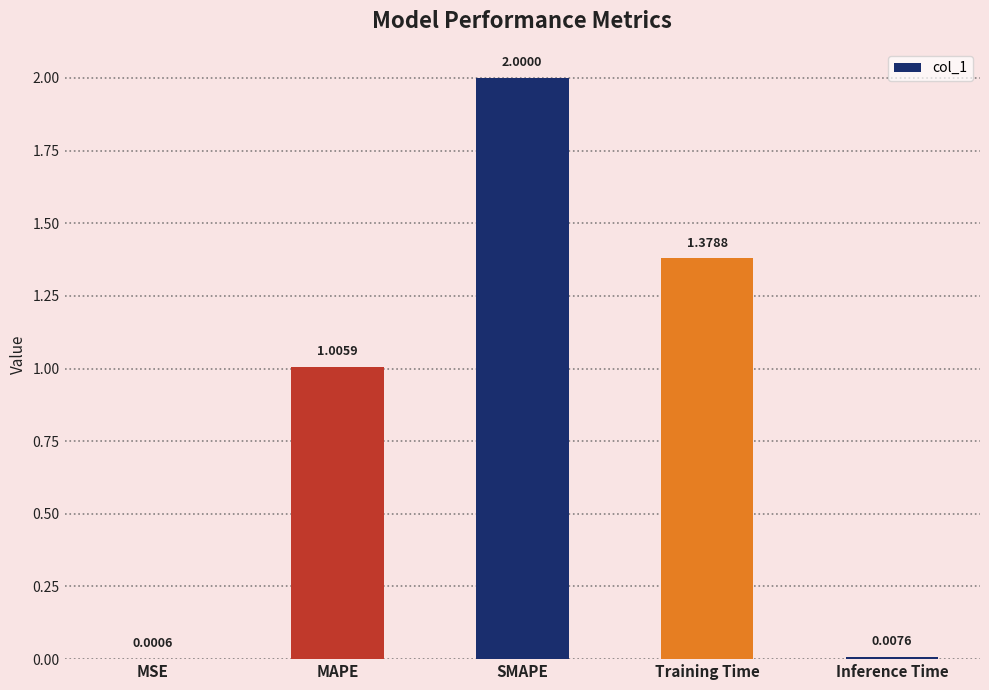

How many series are shown in this chart?

1